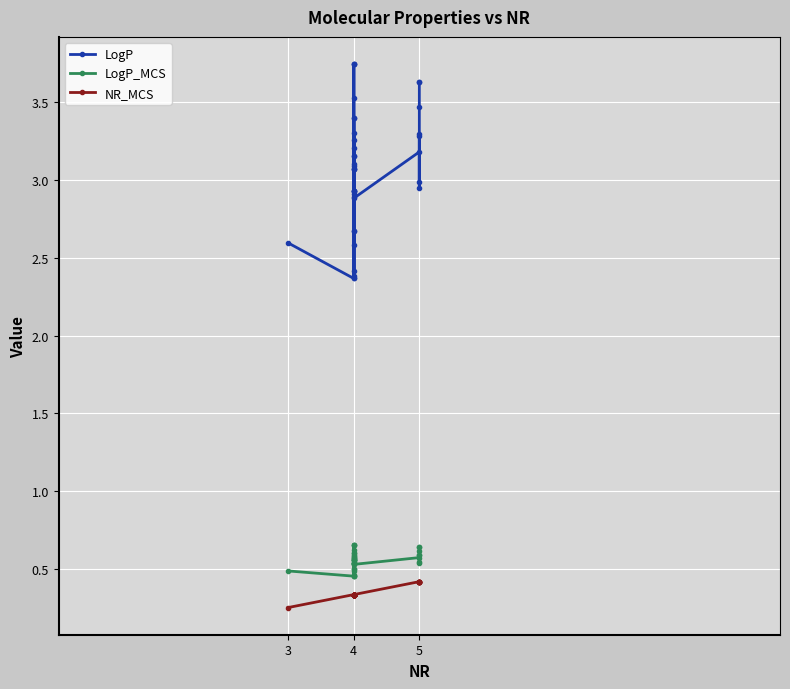

True or false: NR_MCS and LogP intersect in this chart.

False